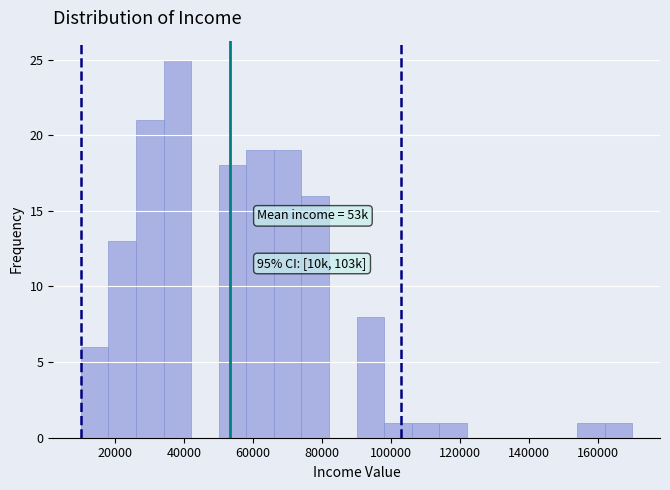

Which range on the x-axis has the tallest bar?

34000 to 42000